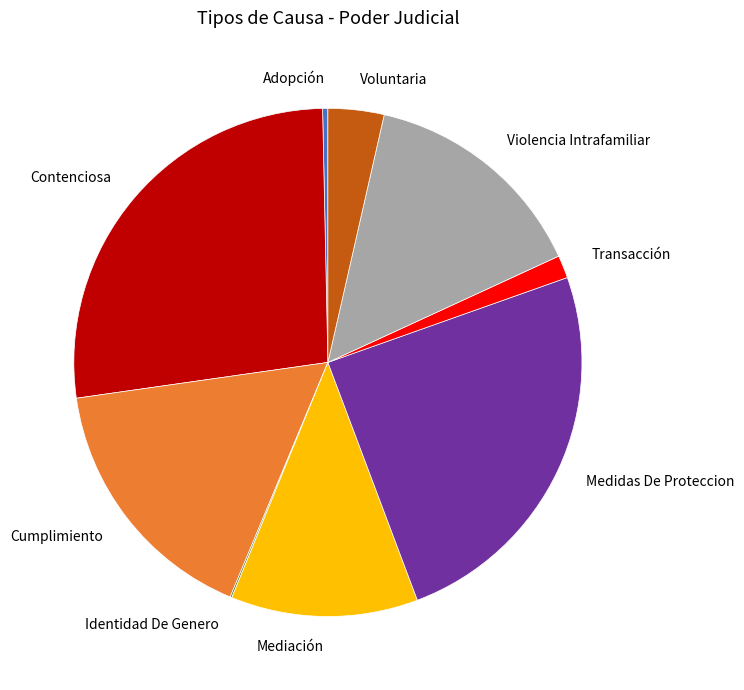

The Medidas De Proteccion slice represents 25% of the pie. True or false?

True